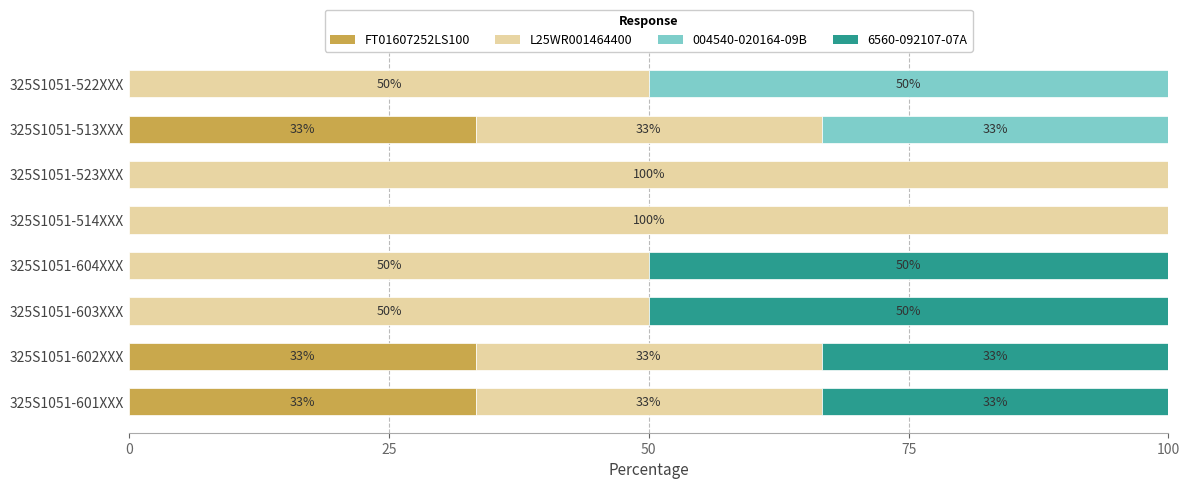

At how many categories does at least one series exceed 18?

8